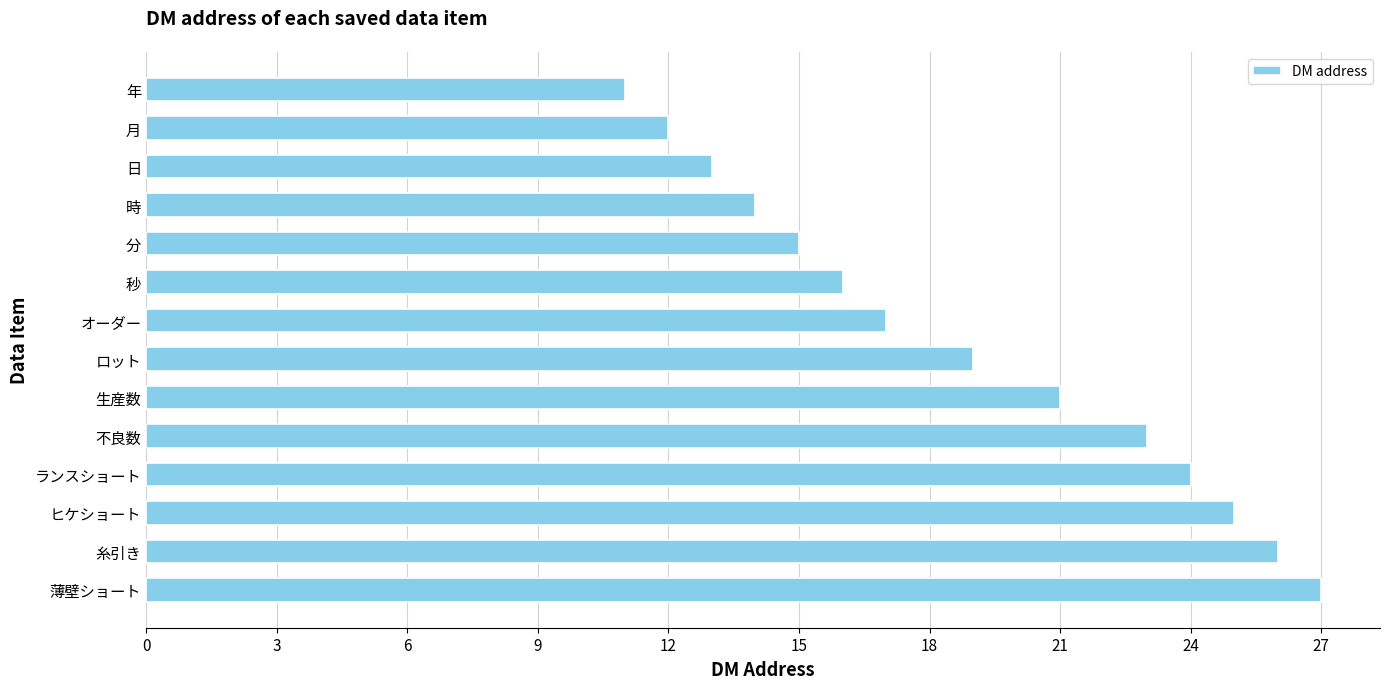

Approximately how many times larger is the value at 生産数 compared to 秒?

1.3